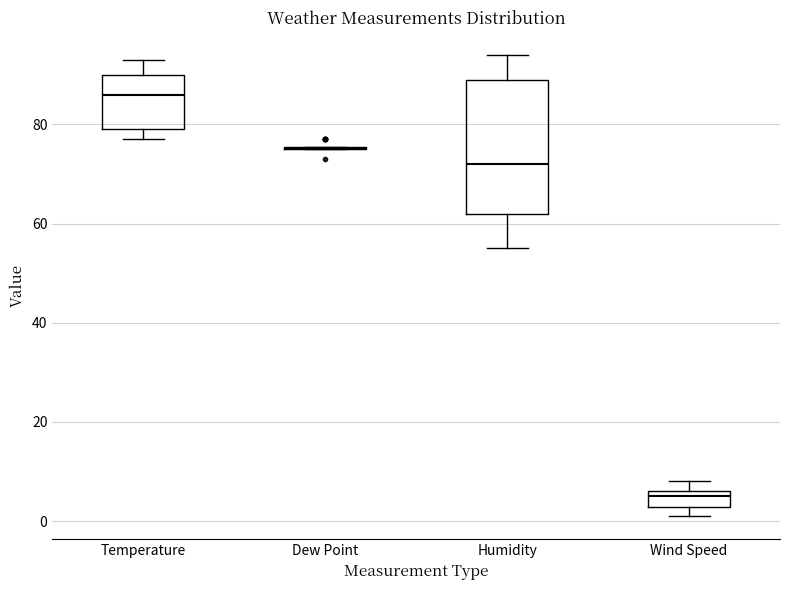

Reading left to right, read every box against the y-axis: the position of its median line, the range the box covers, and the ends of its whiskers. The values are not printed on the chart, so give them approximately, as read against the axis.

Temperature: median 86, box 80 to 90, whiskers 78 to 94
Dew Point: box collapsed to a line at 76, whiskers 76 to 76
Humidity: median 72, box 62 to 90, whiskers 56 to 94
Wind Speed: median 6 (just below the box's upper edge), box 2 to 6, whiskers 2 (below the box's lower edge) to 8